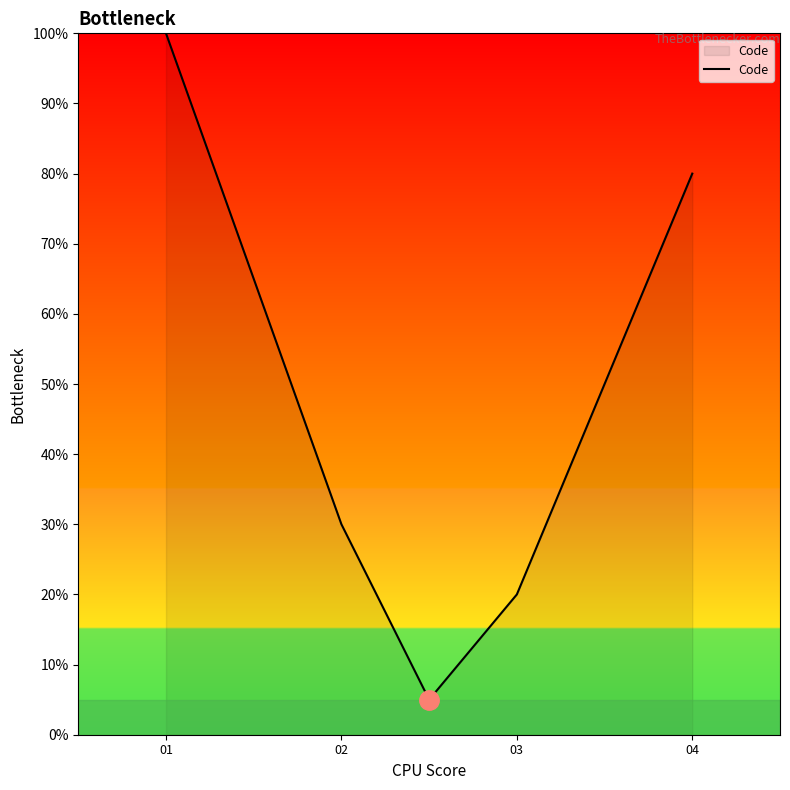

What is the difference between the second highest and second lowest values?

60